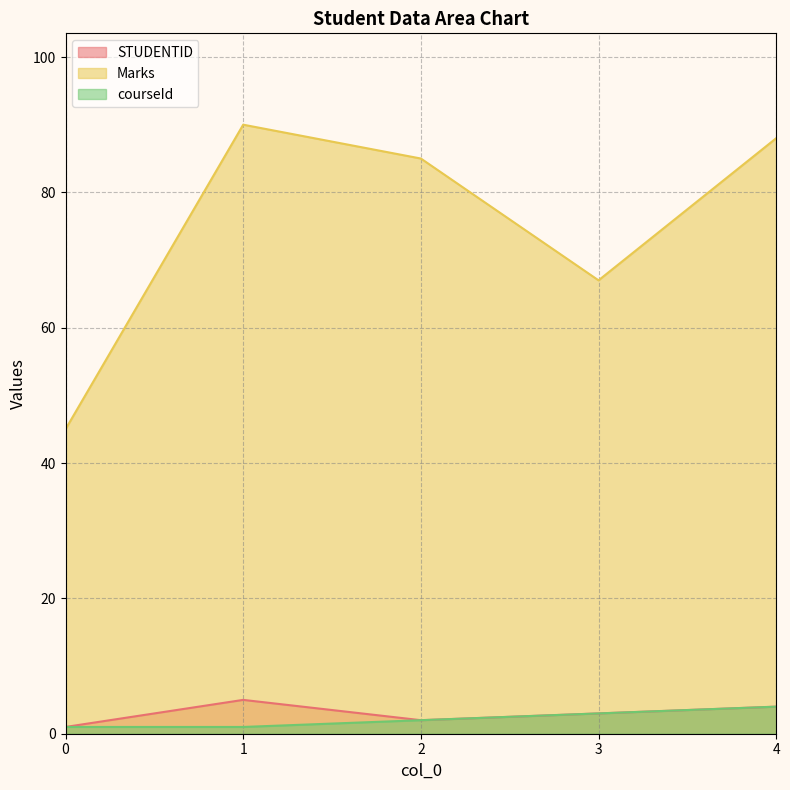

What is the value of the Marks point at the 2nd from the left?

90